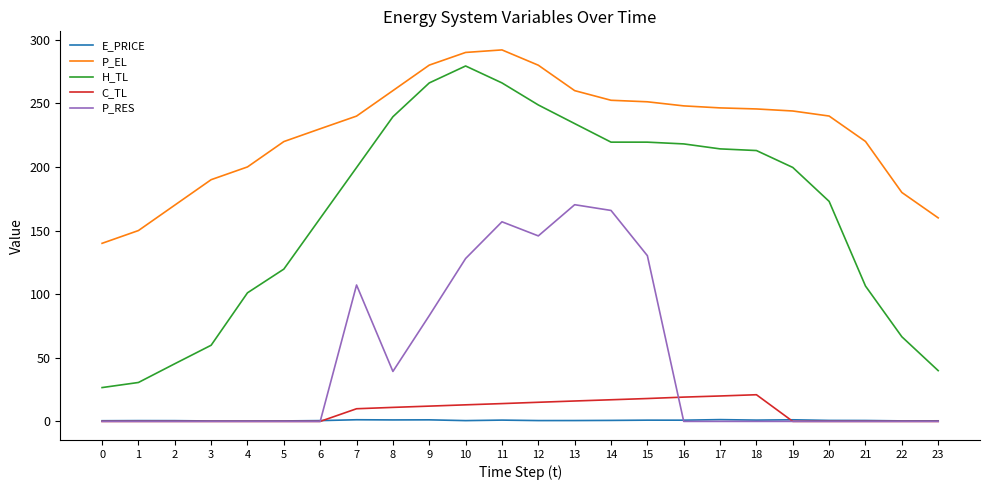

What are all the series names shown in the legend?

E_PRICE, P_EL, H_TL, C_TL, P_RES